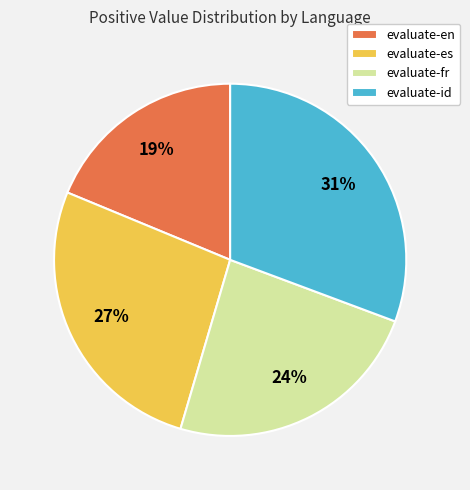

Does any single category account for the majority?

No